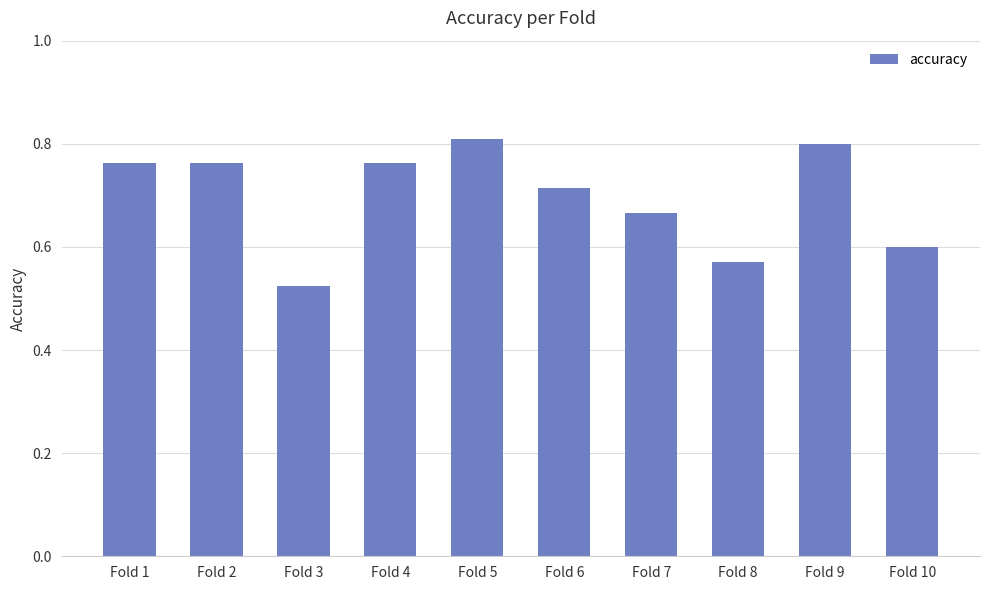

What is the difference between the maximum and minimum values?

0.3